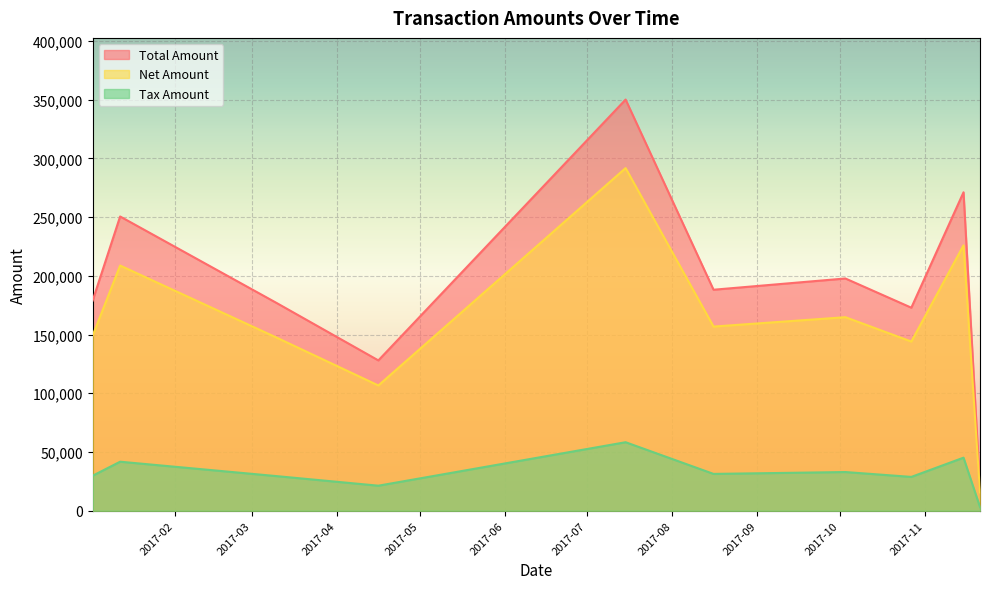

What is the value of the Tax Amount point at the 6th from the left?

31361.2